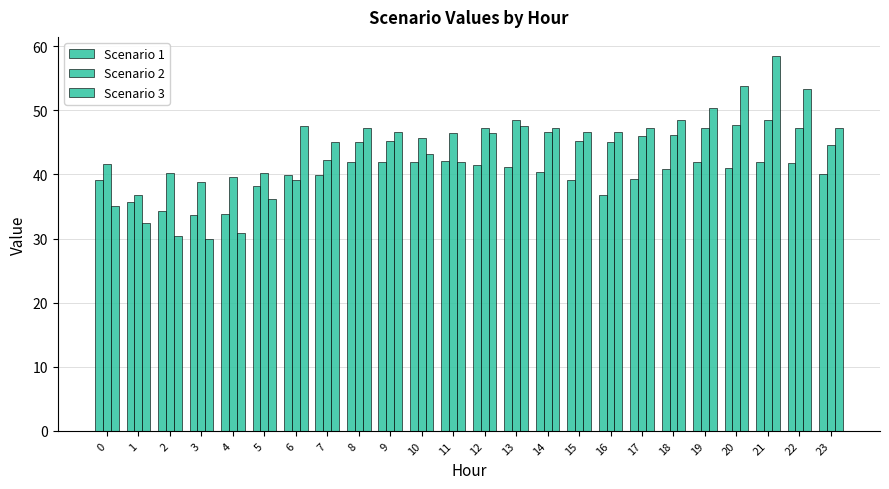

What is the total value across all series at 7?

127.2